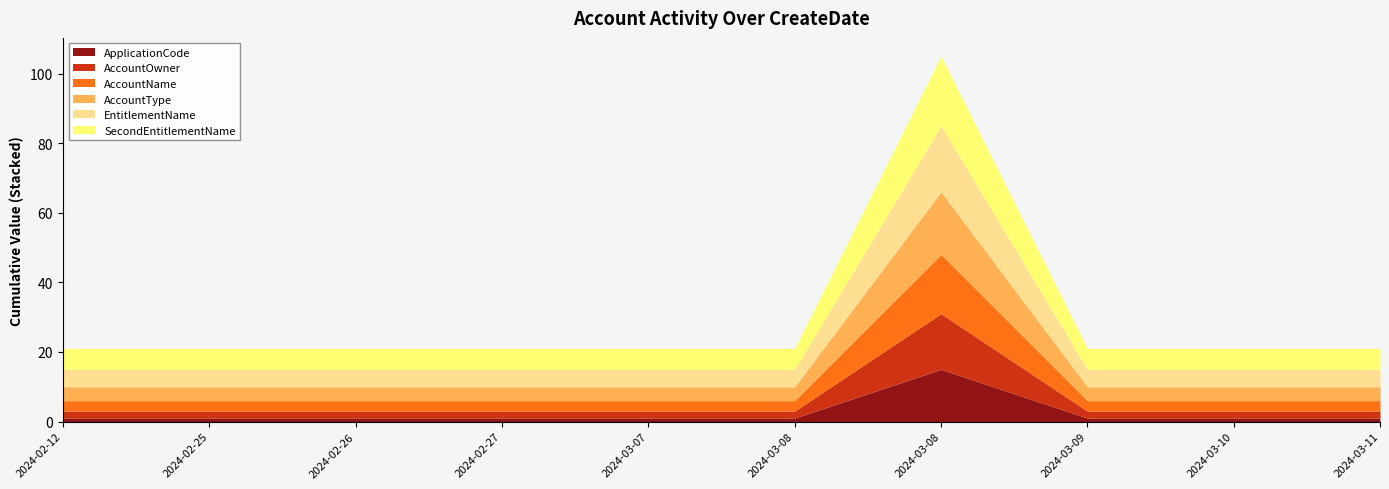

True or false: AccountOwner has a value of 1 at 2024-02-12.

False